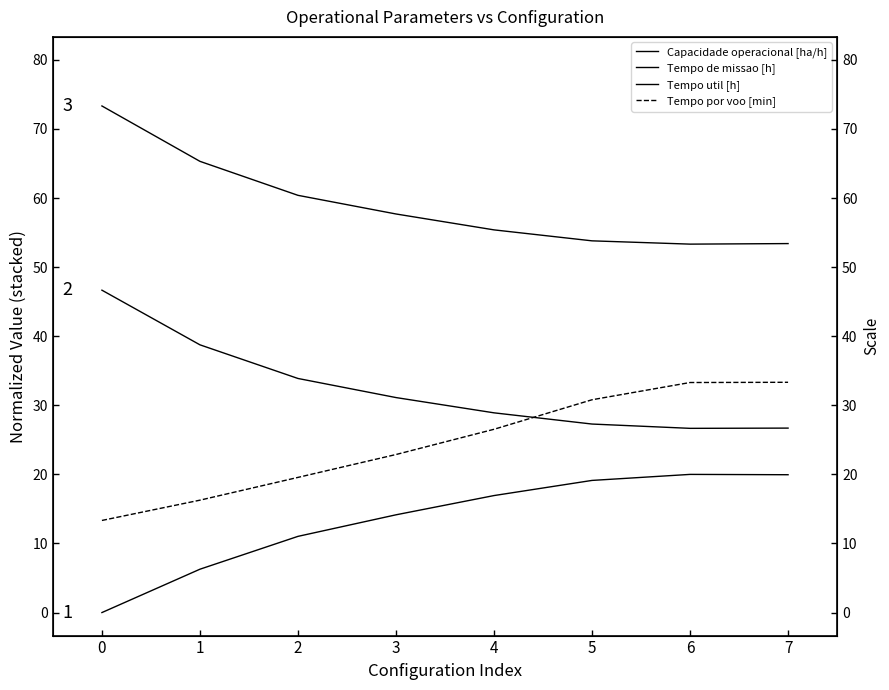

Is this an area chart (filled region under the line)?

No